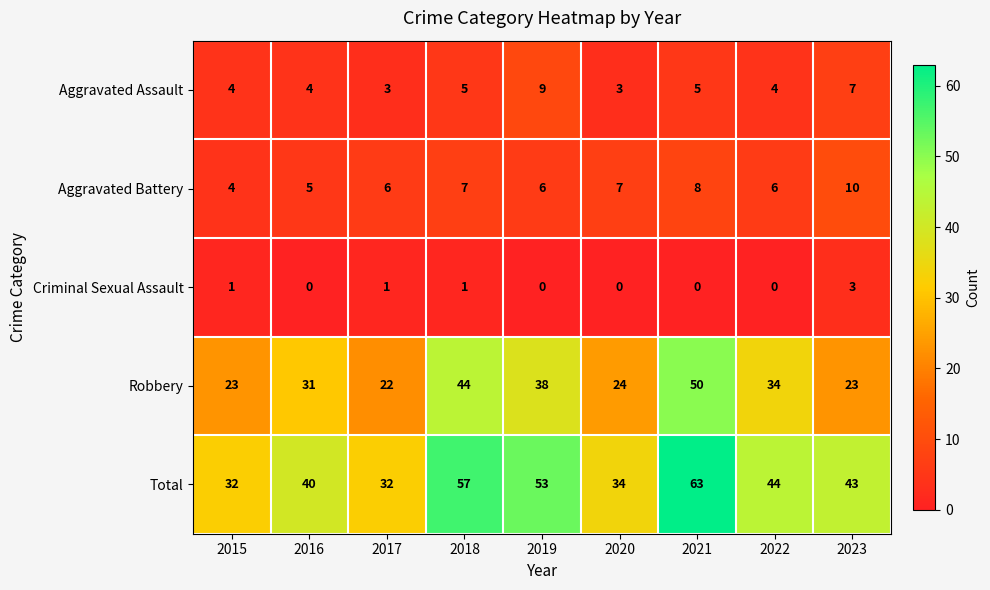

Count the number of categories in the chart.

9